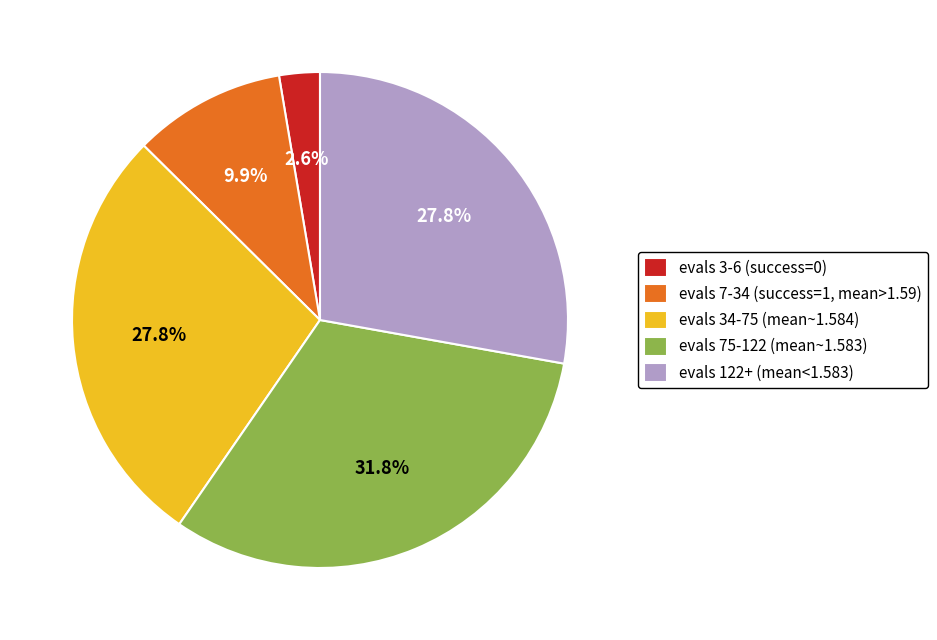

Is there any slice that represents more than half of the pie?

No